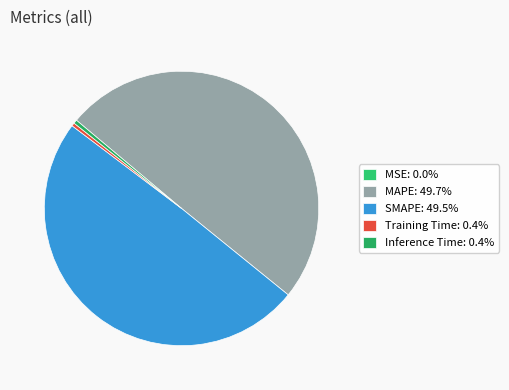

To the nearest percent, what is the difference between the MAPE and MSE slice percentages?

50%